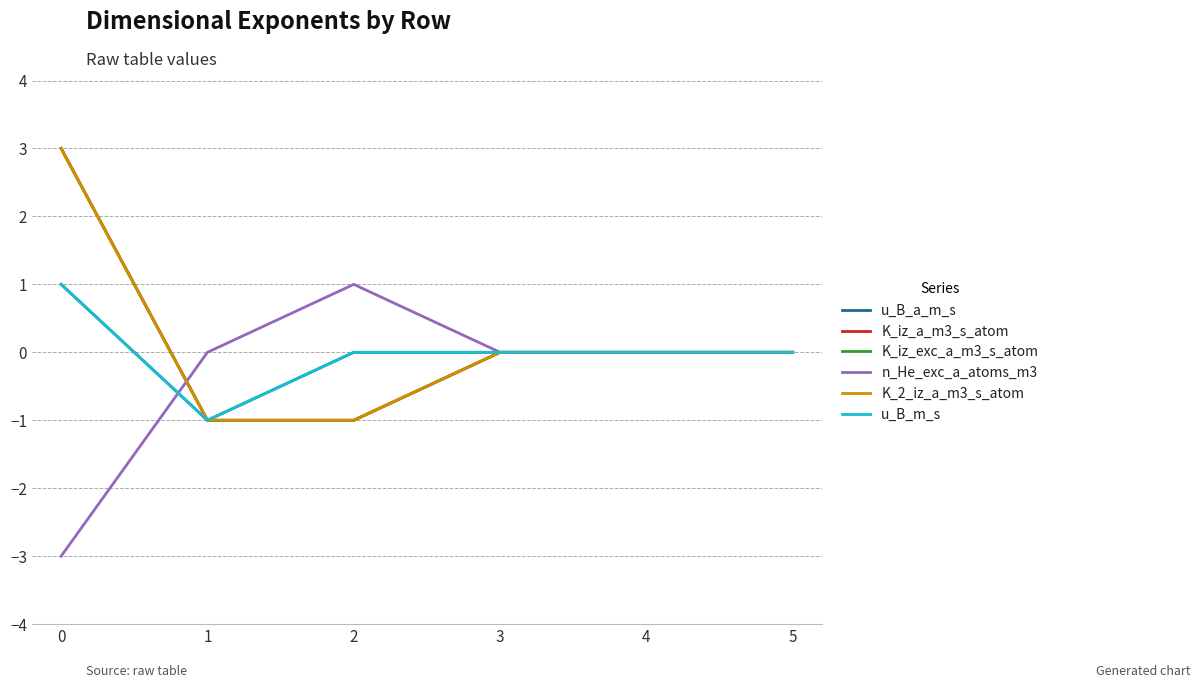

Between 2 and 3, which series saw the biggest shift?

K_iz_a_m3_s_atom